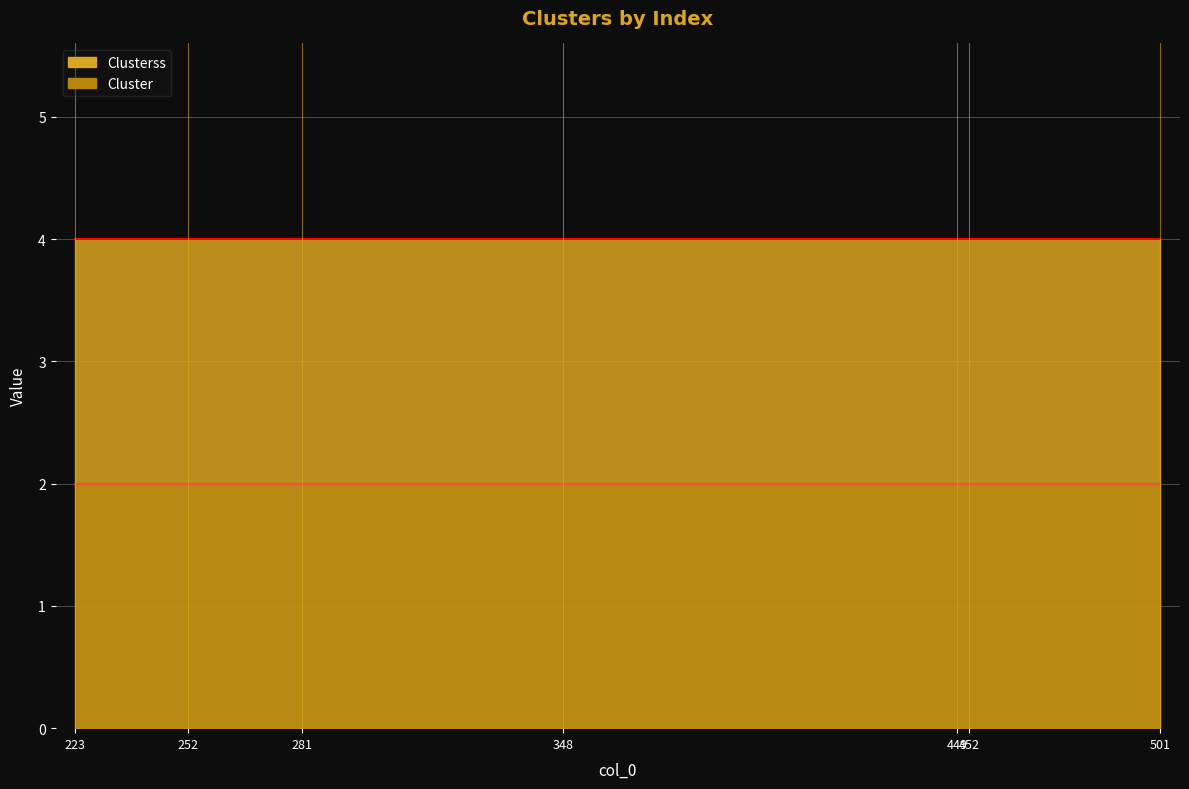

List the labels in order of Cluster value, smallest first.

223, 252, 281, 348, 449, 452, 501